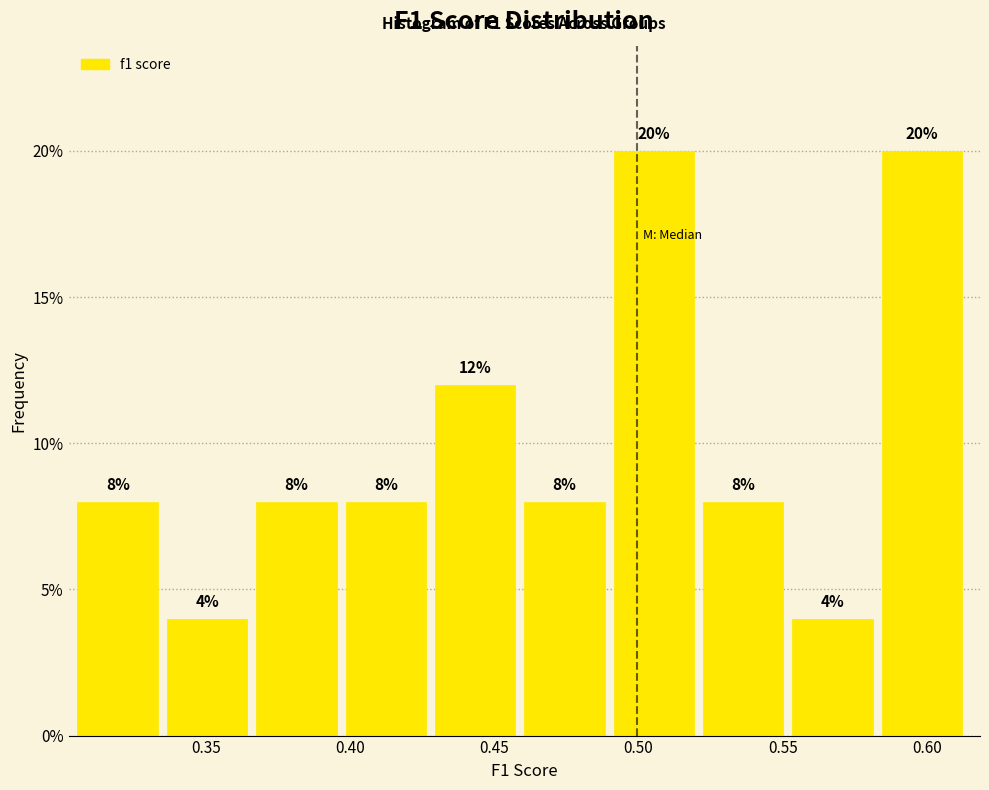

Reading left to right, transcribe this chart: for each bar, give the range it covers on the x-axis and its height. The bar edges are not printed on the chart, so give them approximately, as read against the axis.

0.305 to 0.335: 8
0.335 to 0.365: 4
0.365 to 0.400: 8
0.400 to 0.430: 8
0.430 to 0.460: 12
0.460 to 0.490: 8
0.490 to 0.520: 20
0.520 to 0.555: 8
0.555 to 0.585: 4
0.585 to 0.615: 20